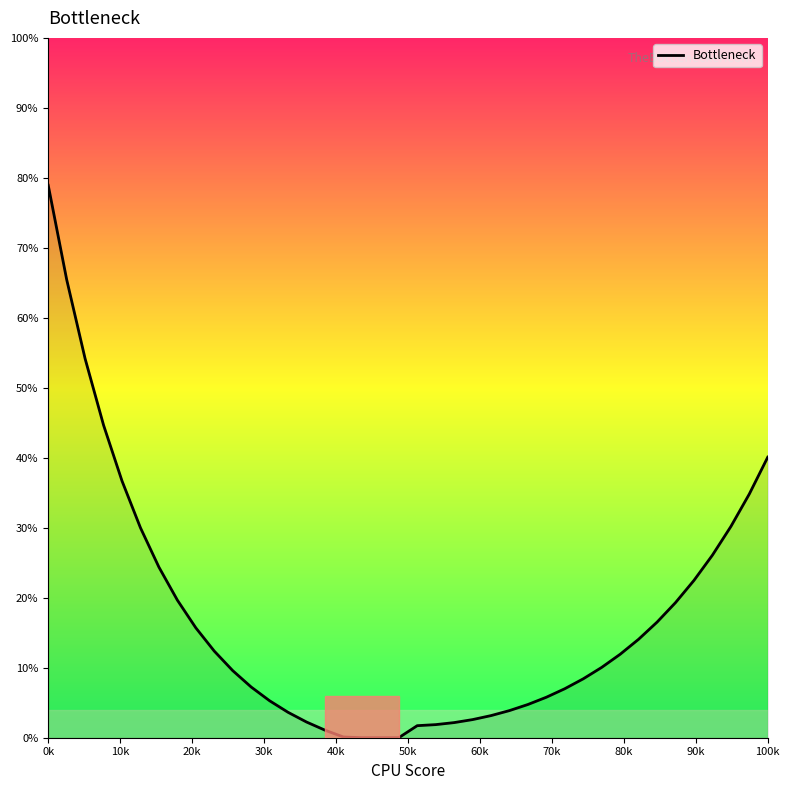

What is the difference between the maximum and minimum values?

78.9